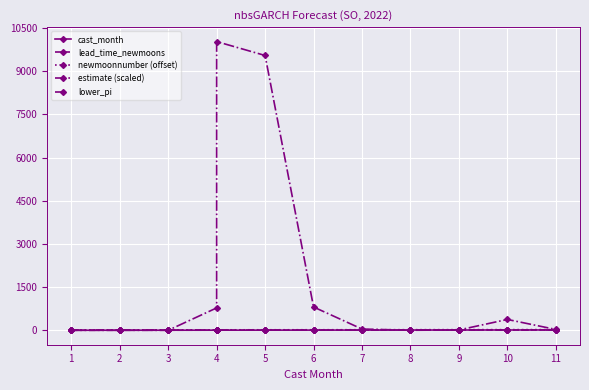

Rank the series at 10 from highest to lowest value.

estimate (scaled), newmoonnumber (offset), lead_time_newmoons, cast_month, lower_pi